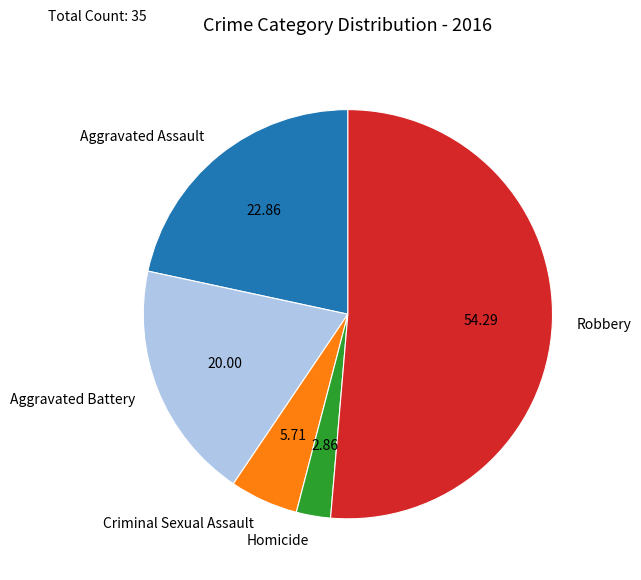

Which category has the biggest portion of the pie?

Robbery